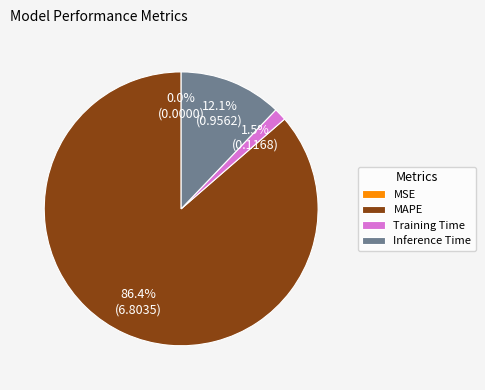

Which category has the biggest portion of the pie?

MAPE